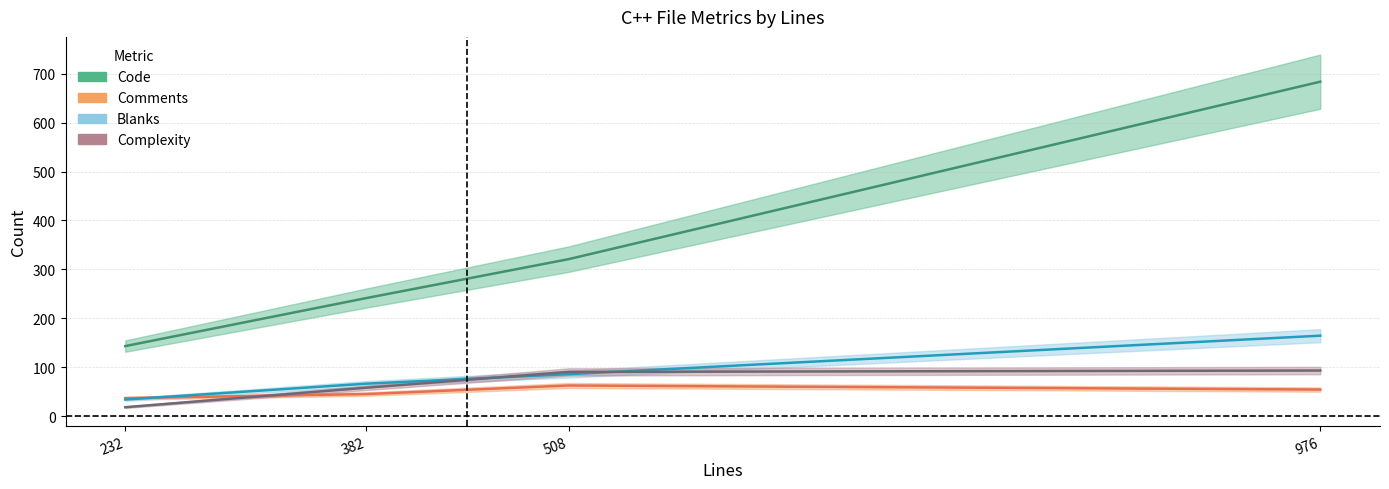

Rank the series by their maximum value, from lowest to highest.

Comments, Complexity, Blanks, Code